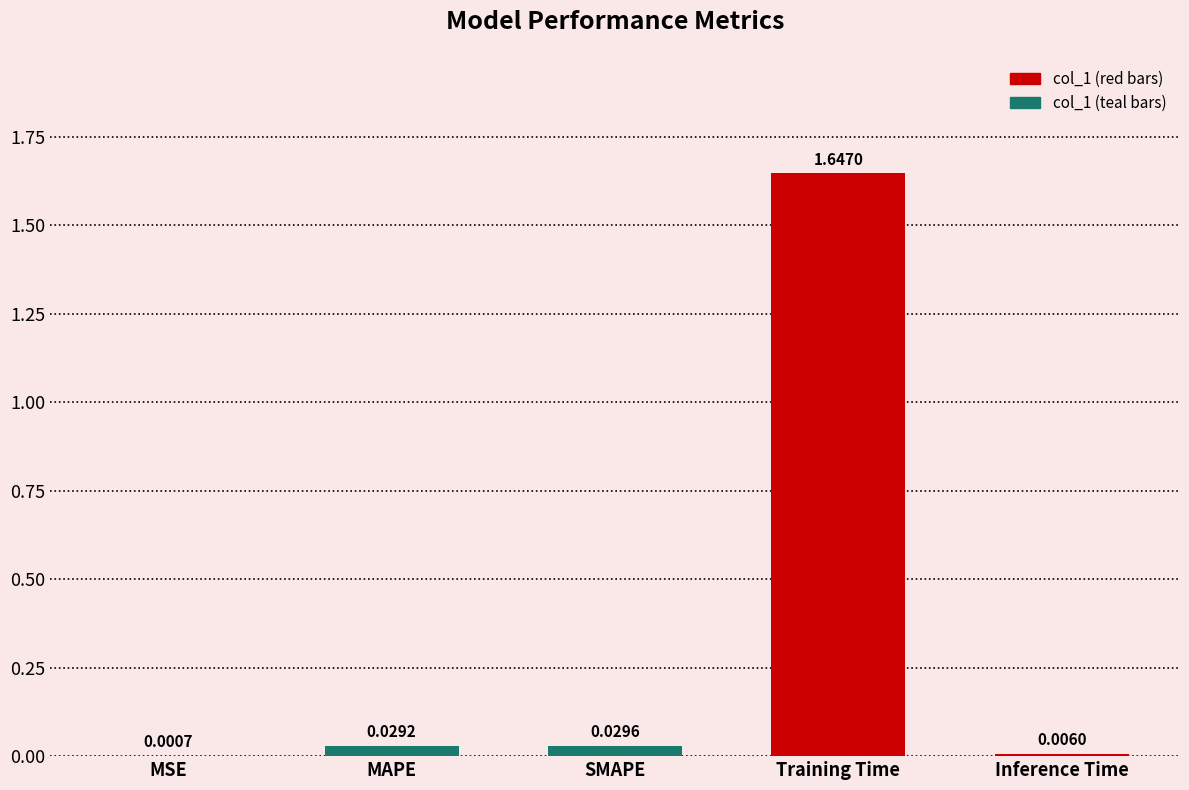

Which has a higher value, MAPE or SMAPE?

SMAPE